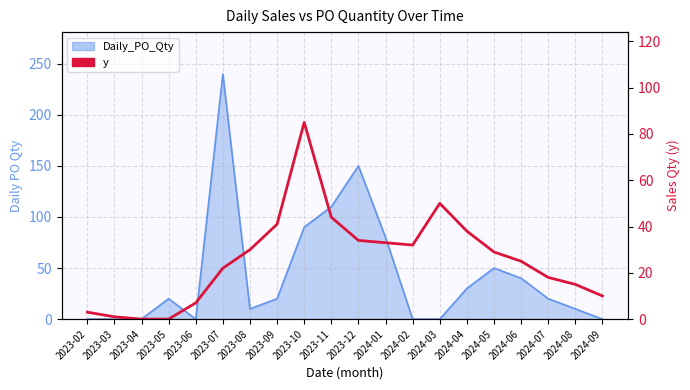

Reading left to right, extract all data points from this chart.

3	1	0	0	7	22	30	41	85	44	34	33	32	50	38	29	25	18	15	10